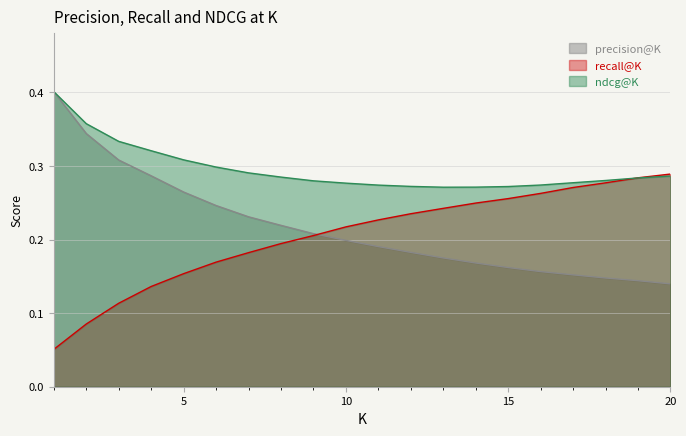

List the series in order of their peak value, lowest first.

recall@K, ndcg@K, precision@K